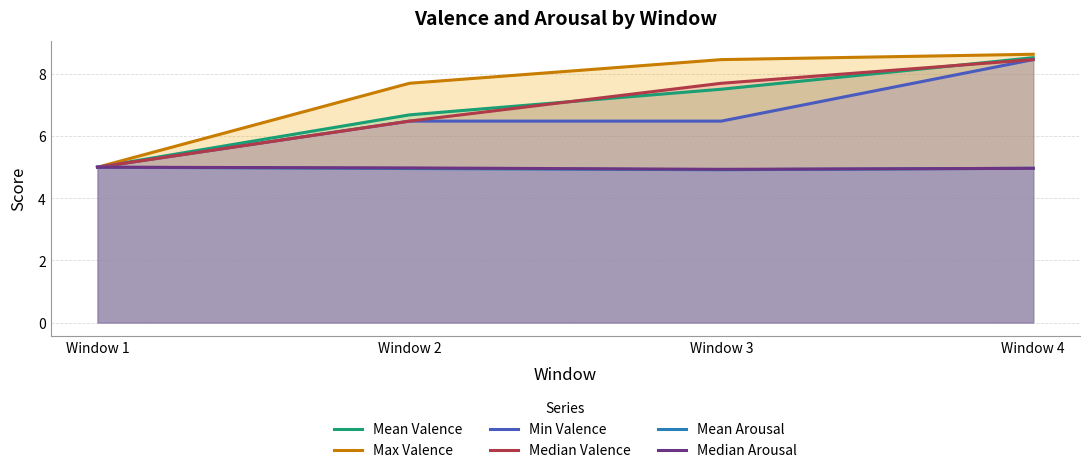

What is the minimum value shown in the chart?

4.9